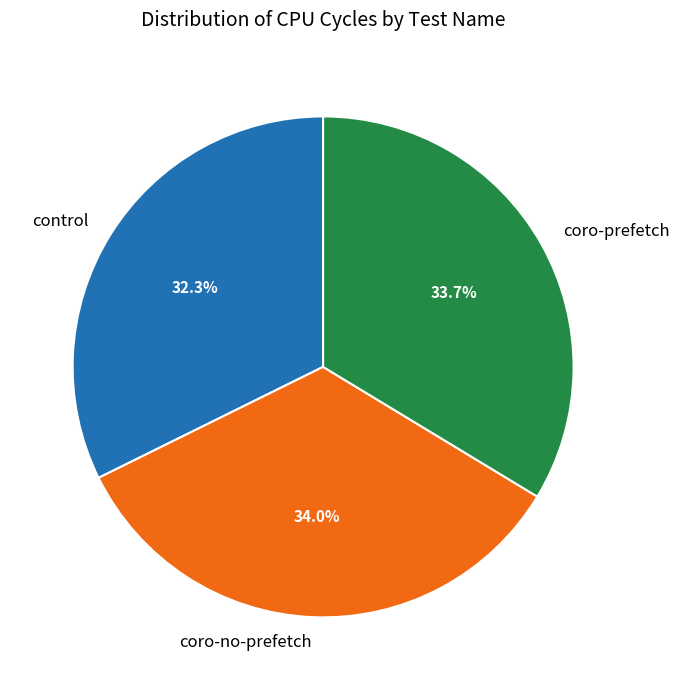

True or false: control accounts for 27% of the total.

False